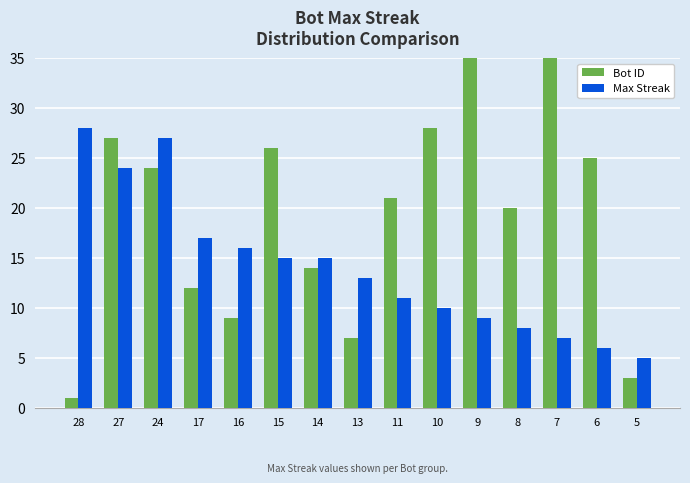

How many bars are there in total?

30